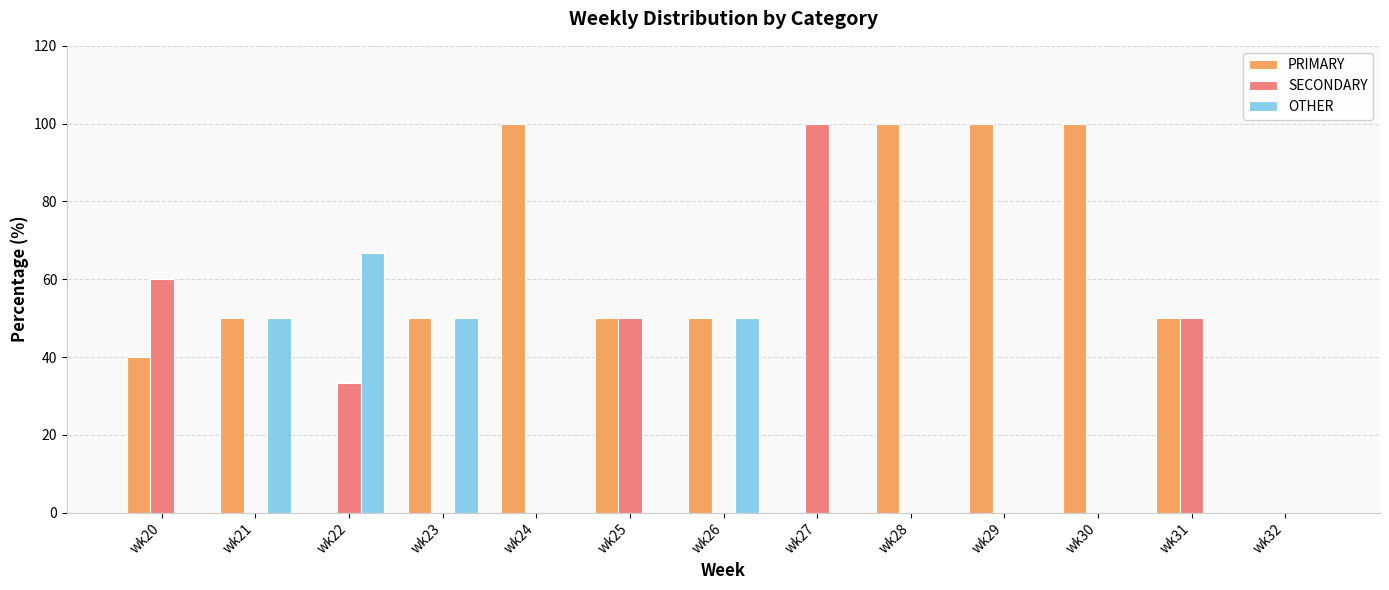

What is the sum of all OTHER values?

216.7